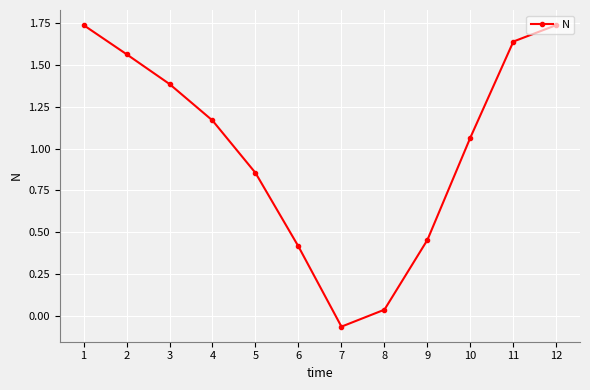

The value at 12 is 0.6. True or false?

False